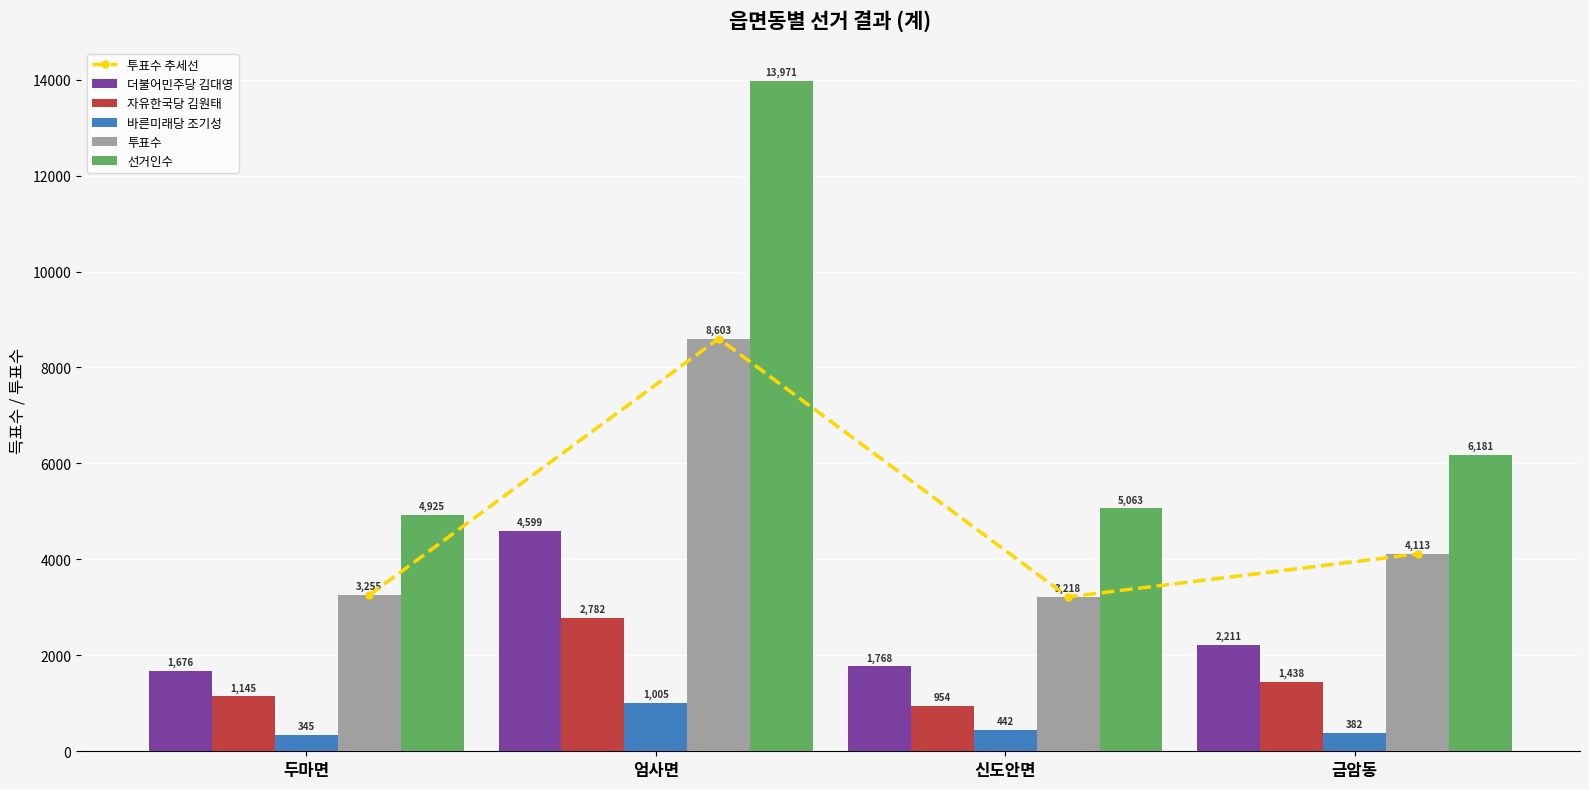

Reading left to right, transcribe all the data shown in this chart.

투표수 추세선: 두마면=3255	엄사면=8603	신도안면=3218	금암동=4113
더불어민주당 김대영: 두마면=1676	엄사면=4599	신도안면=1768	금암동=2211
자유한국당 김원태: 두마면=1145	엄사면=2782	신도안면=954	금암동=1438
바른미래당 조기성: 두마면=345	엄사면=1005	신도안면=442	금암동=382
투표수: 두마면=3255	엄사면=8603	신도안면=3218	금암동=4113
선거인수: 두마면=4925	엄사면=13971	신도안면=5063	금암동=6181